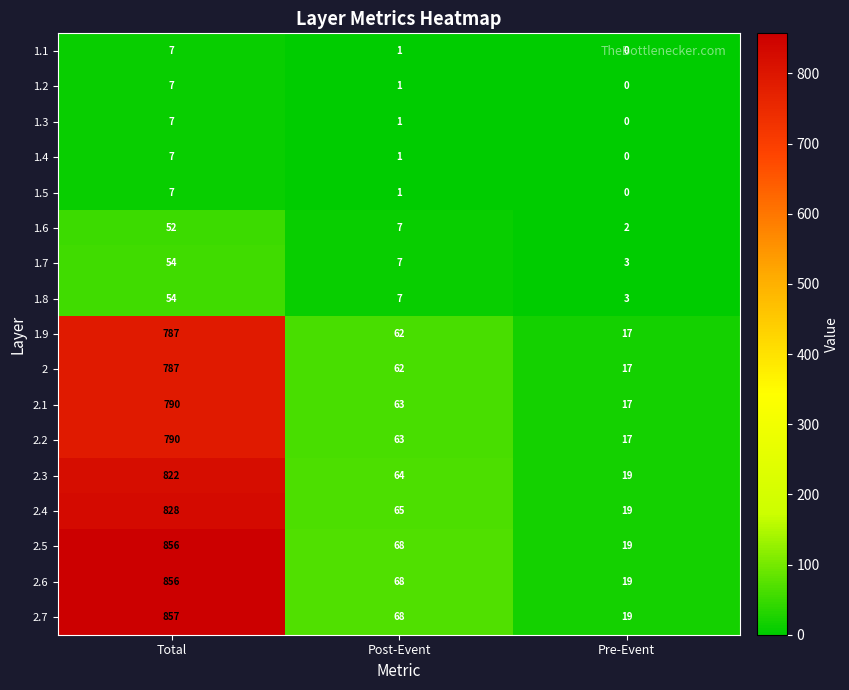

How many data points does each series have?

3